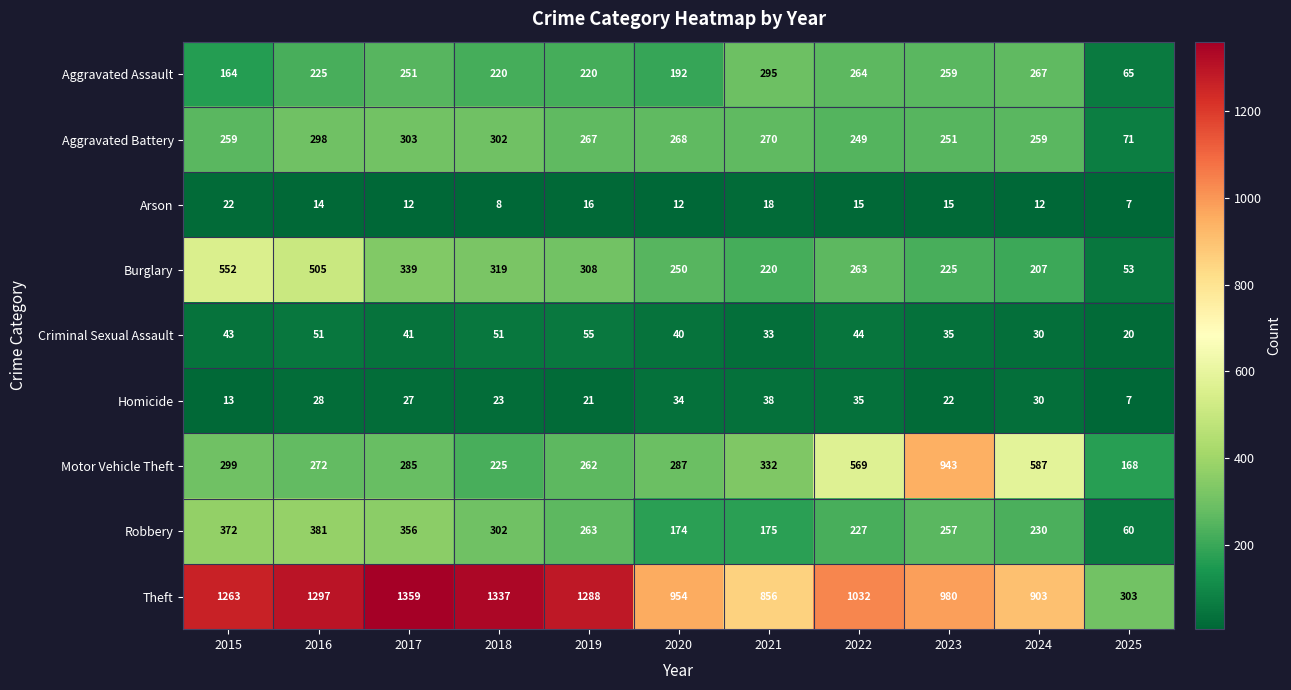

At which category does the chart reach its peak across all series?

2017